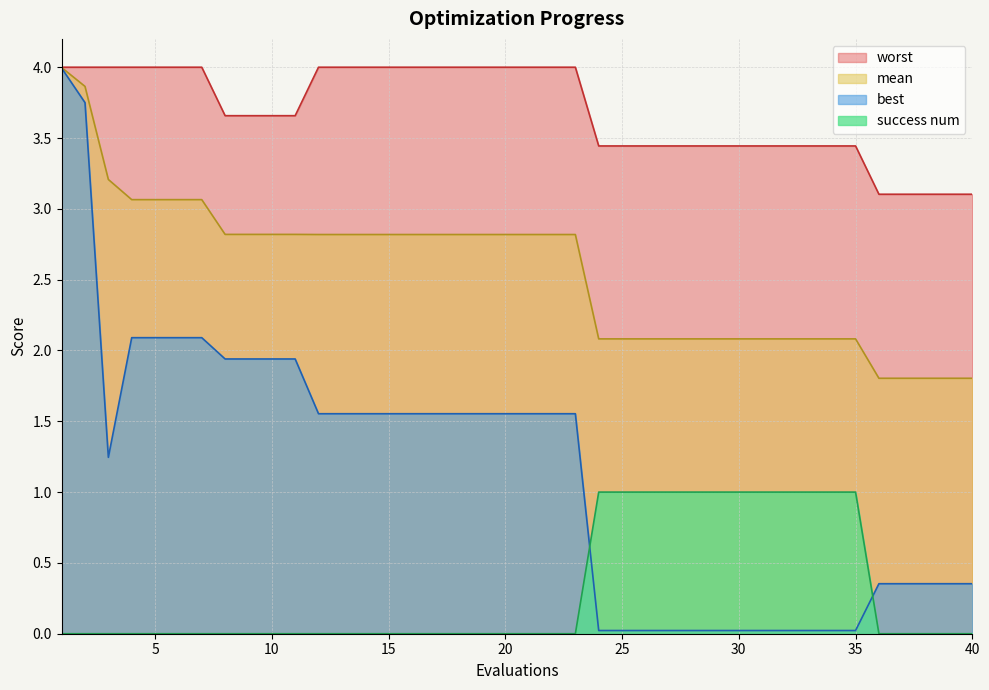

Is the value of mean at 18 greater than the value of worst at 16?

No